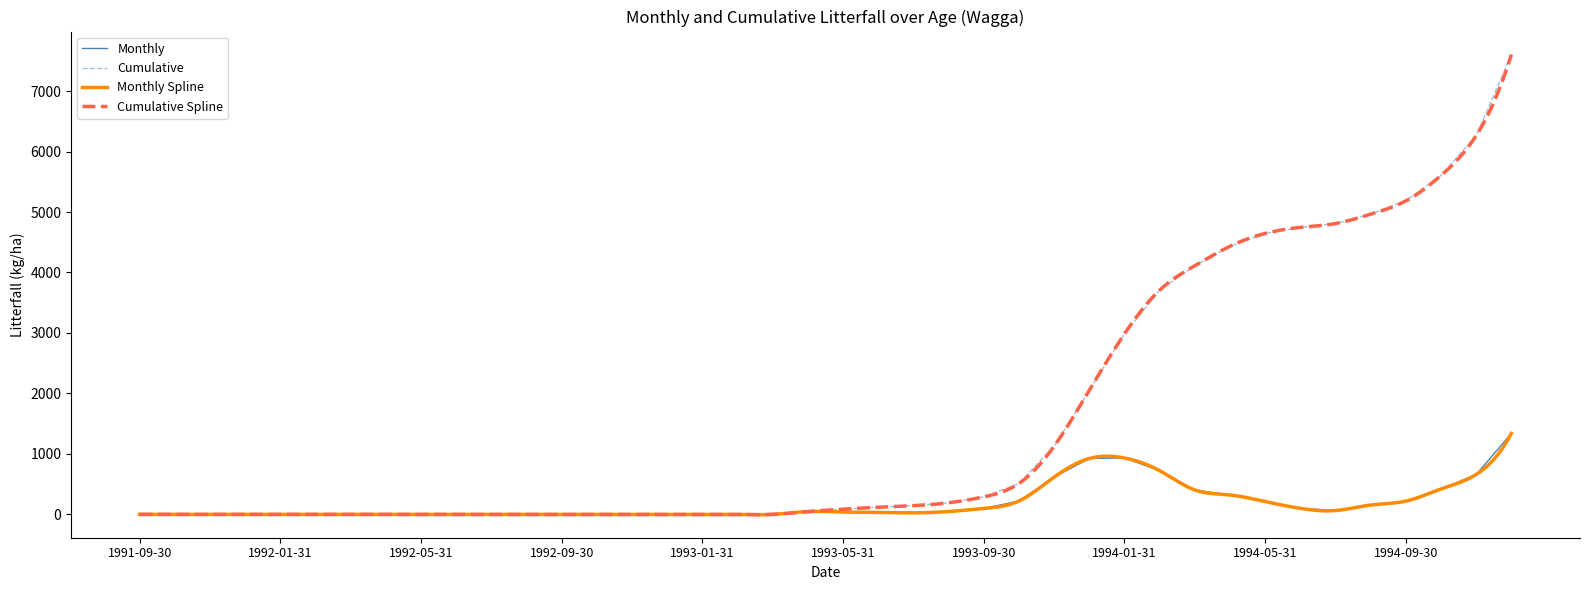

What is the label of the 39th point from the left?

1994-11-30